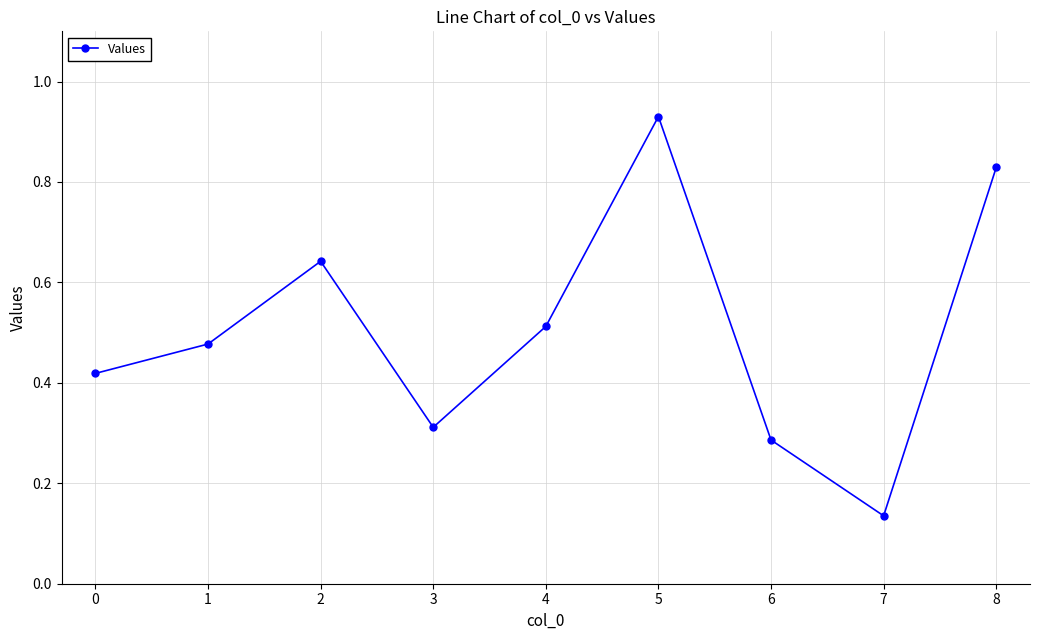

Which category has the lowest value across all series?

7